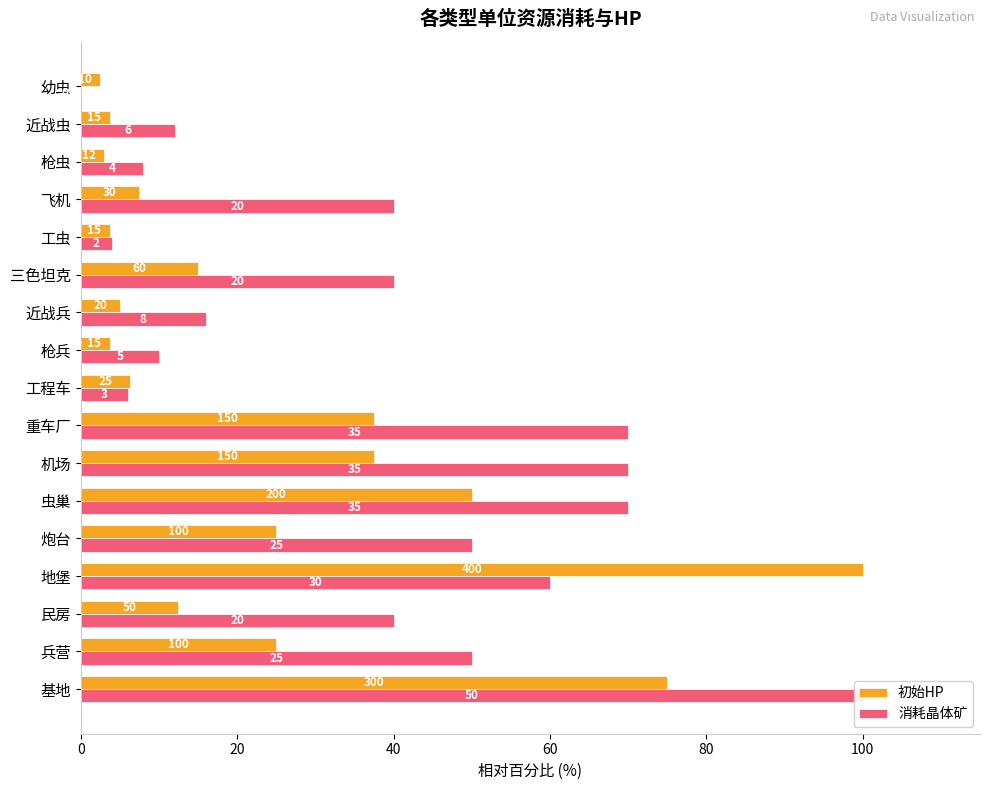

How many groups of bars are there?

17